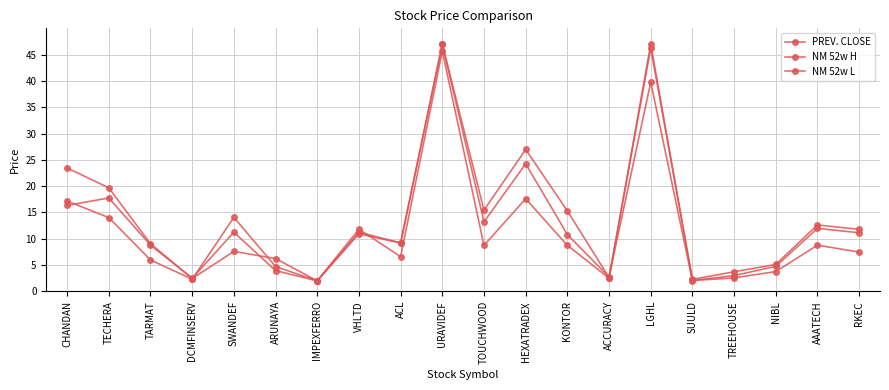

Which has a higher value, SWANDEF or KONTOR?

SWANDEF